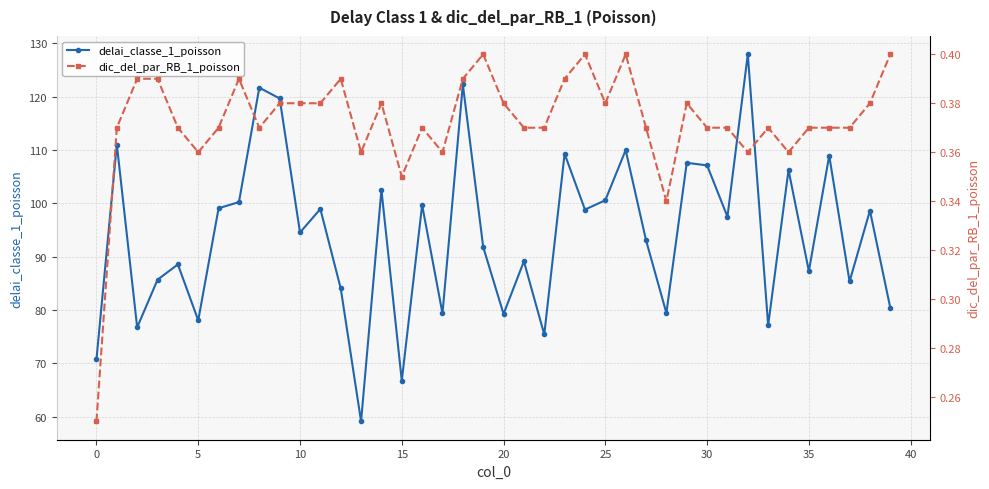

What is the label of the 15th point from the left?

14